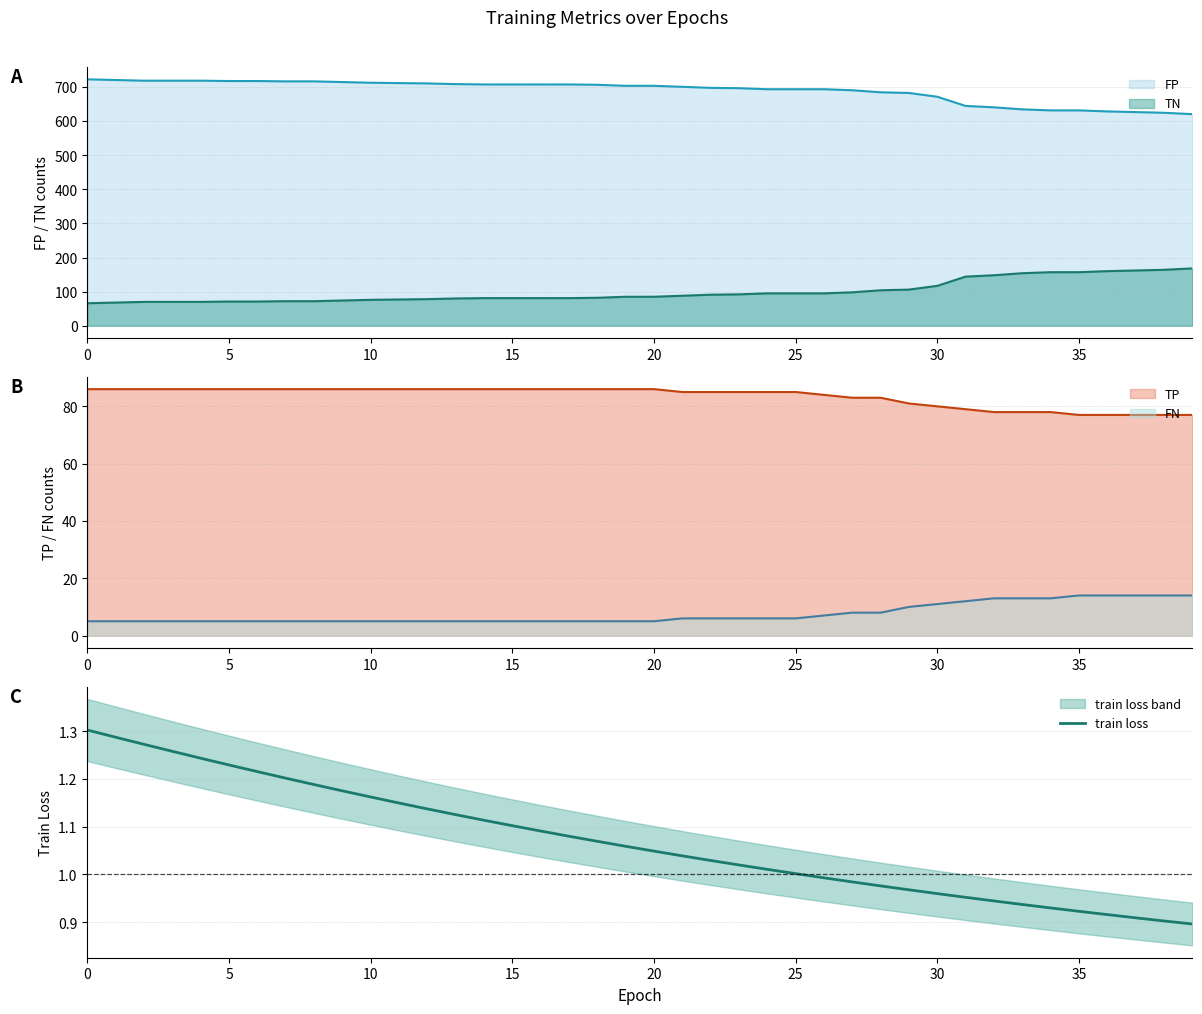

True or false: TN and FP intersect in this chart.

False